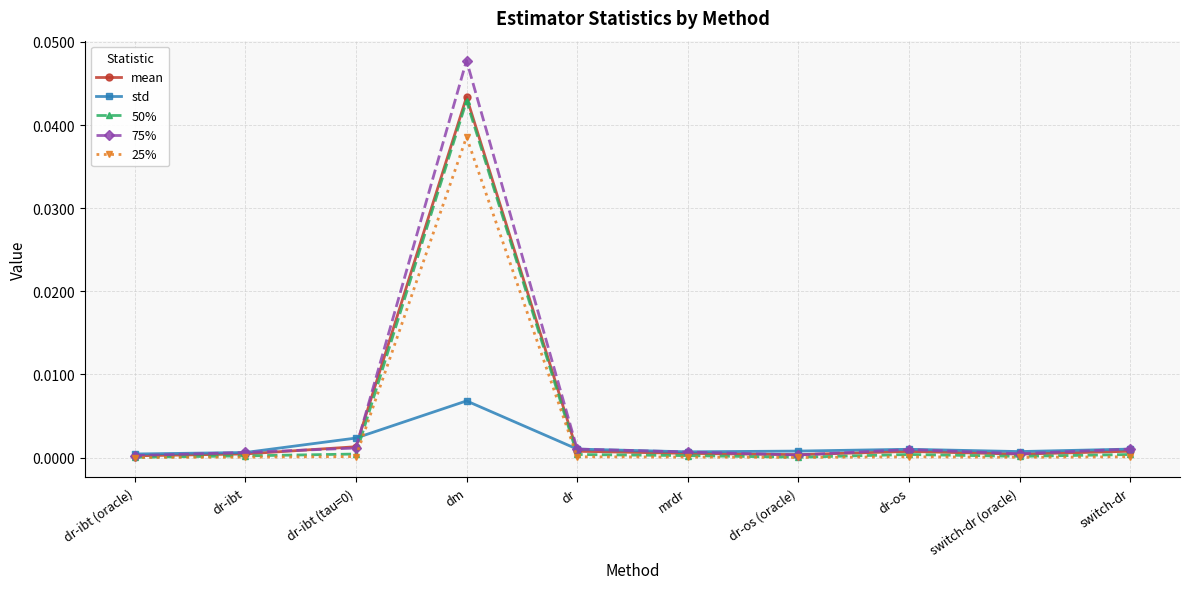

Which series has the largest range (max minus min)?

75%